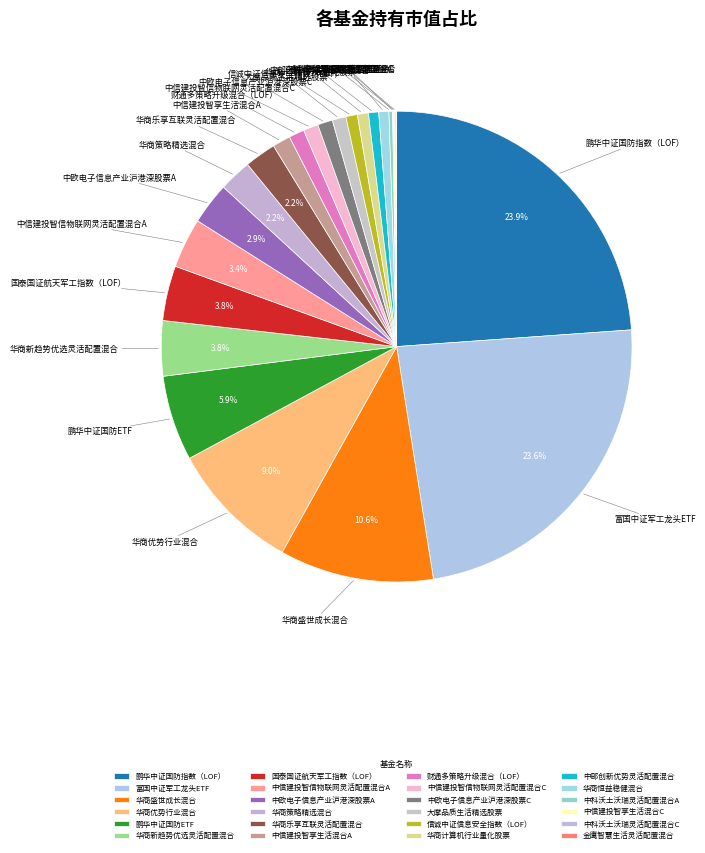

Is the sum of 华商优势行业混合 and 华商盛世成长混合 greater than half?

No